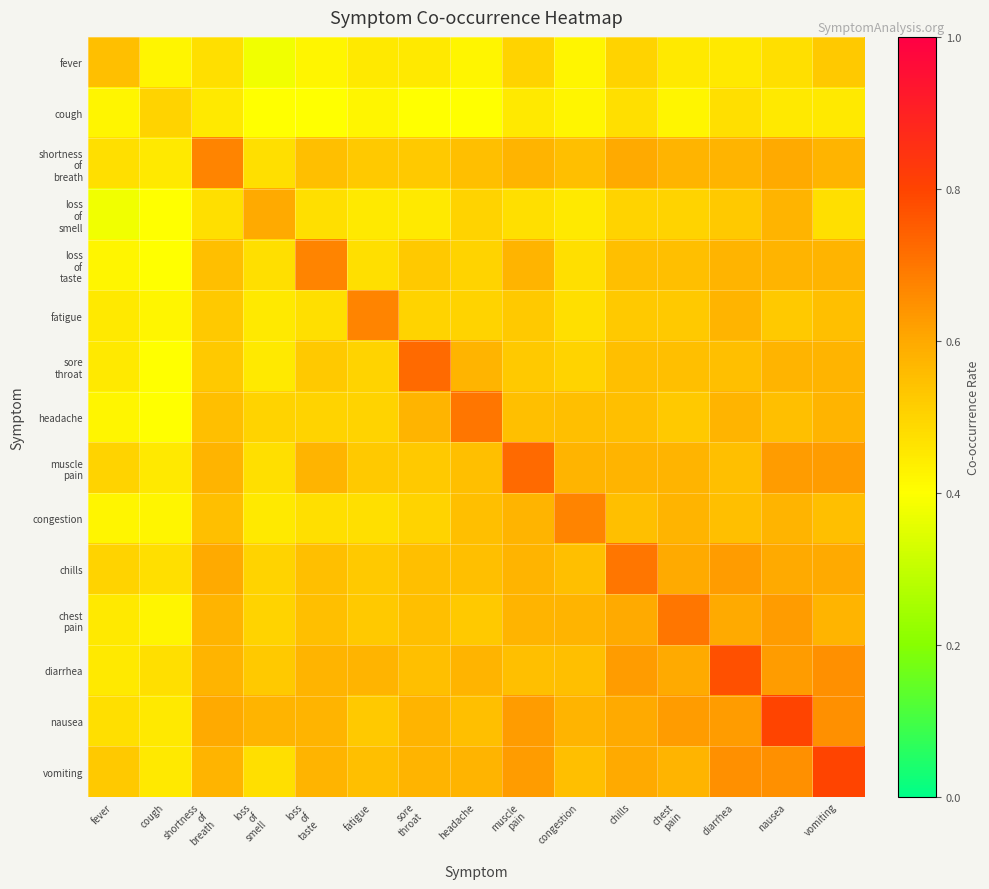

What is the difference between the highest and lowest values at chest
pain?

0.3